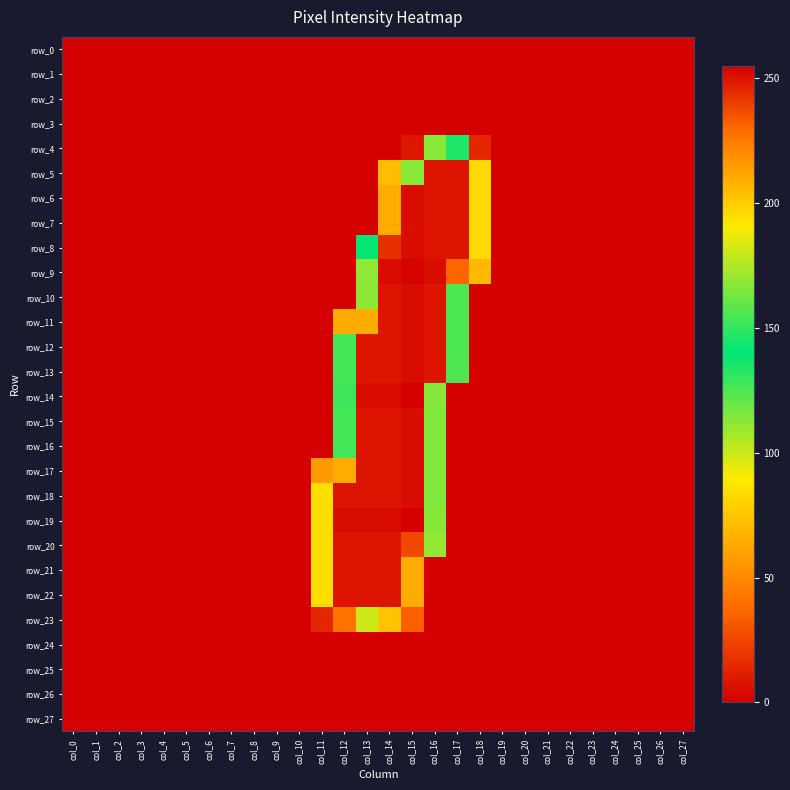

Which has a higher value, col_9 or col_14?

col_9